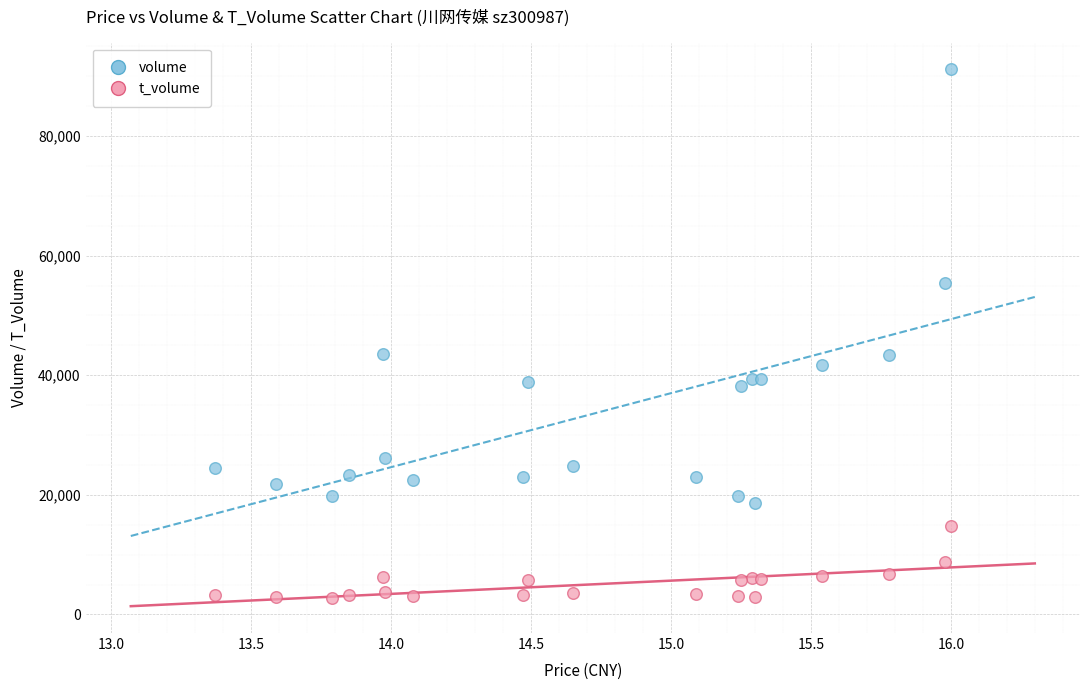

Which series has the largest Y range (max minus min)?

volume